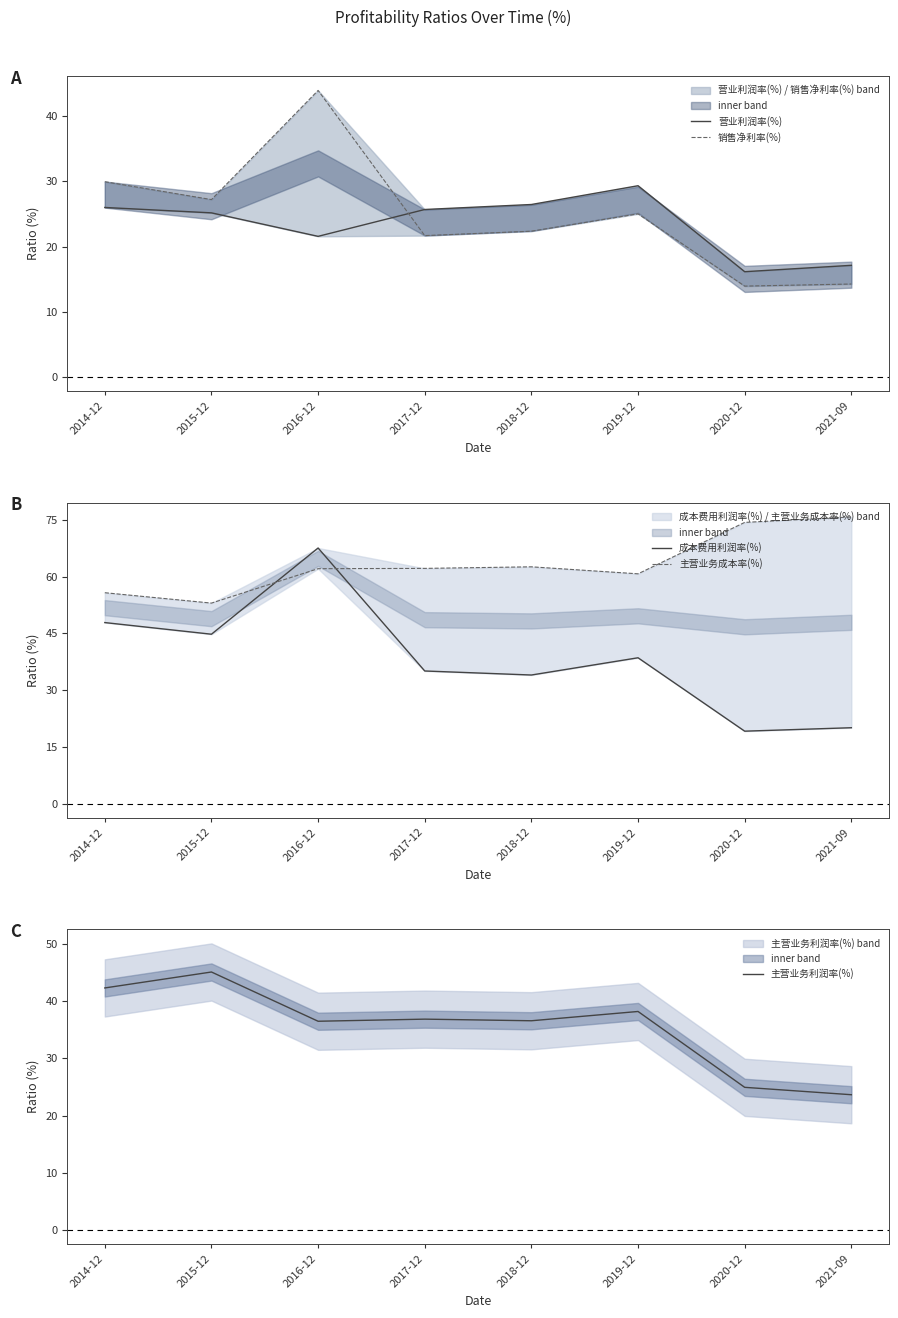

What is the sum of the 主营业务成本率(%) values at 2019-12 and 2016-12?

122.9